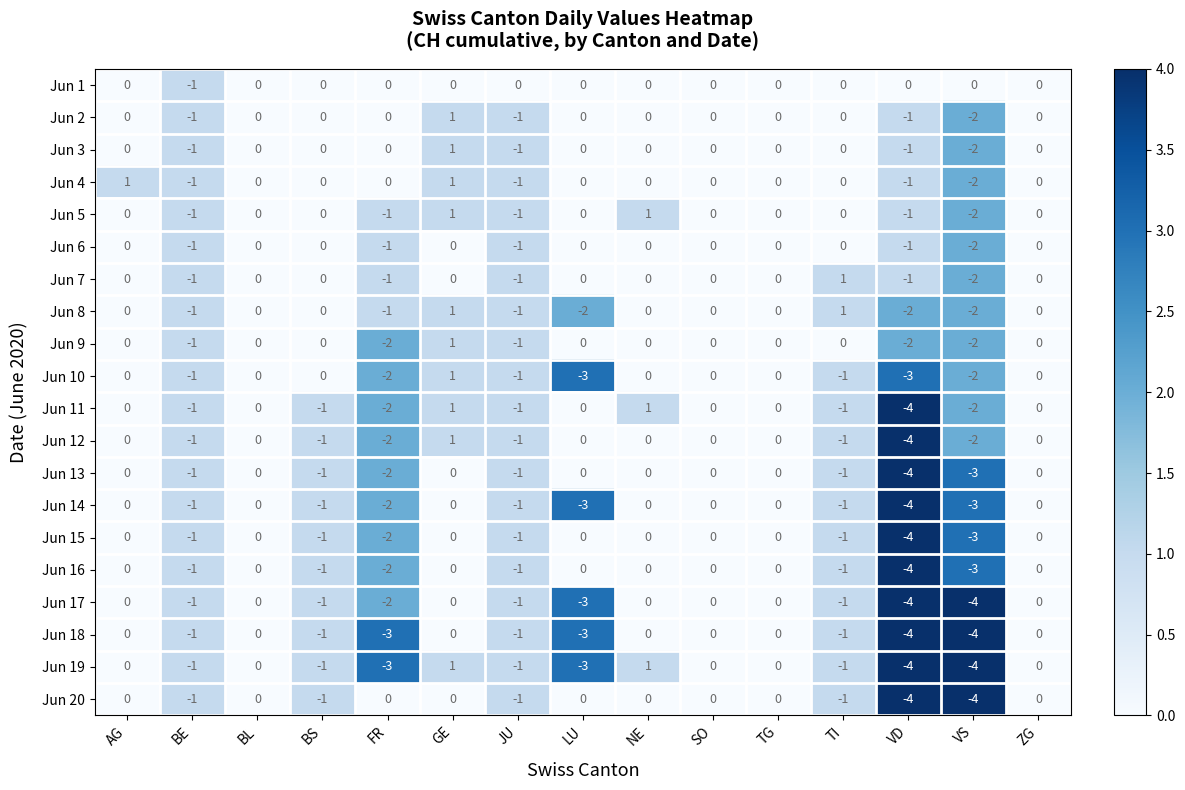

How many series are shown in this chart?

20